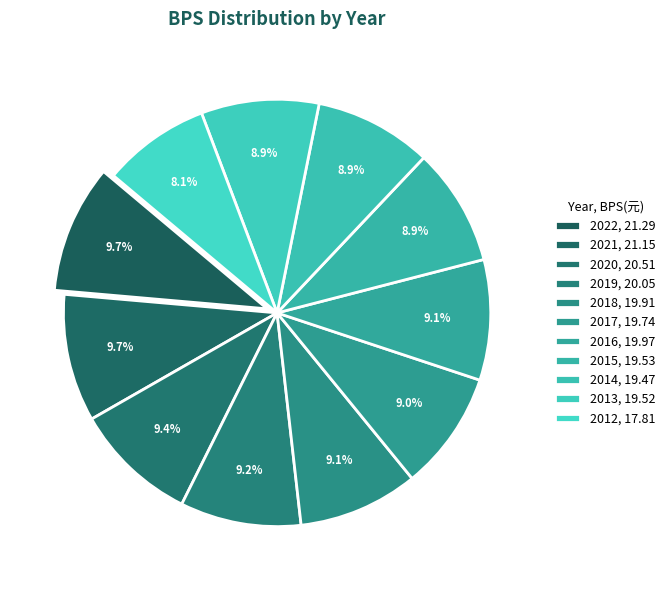

What portion of the pie excludes 2022?

90.3%